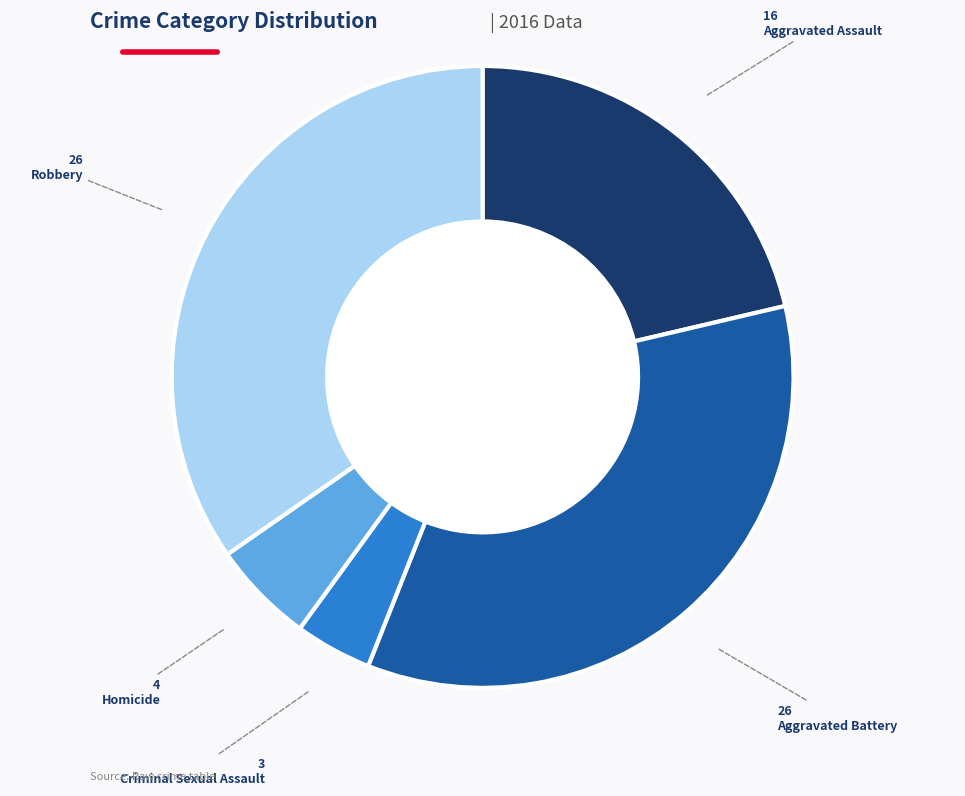

Does any single category account for the majority?

No